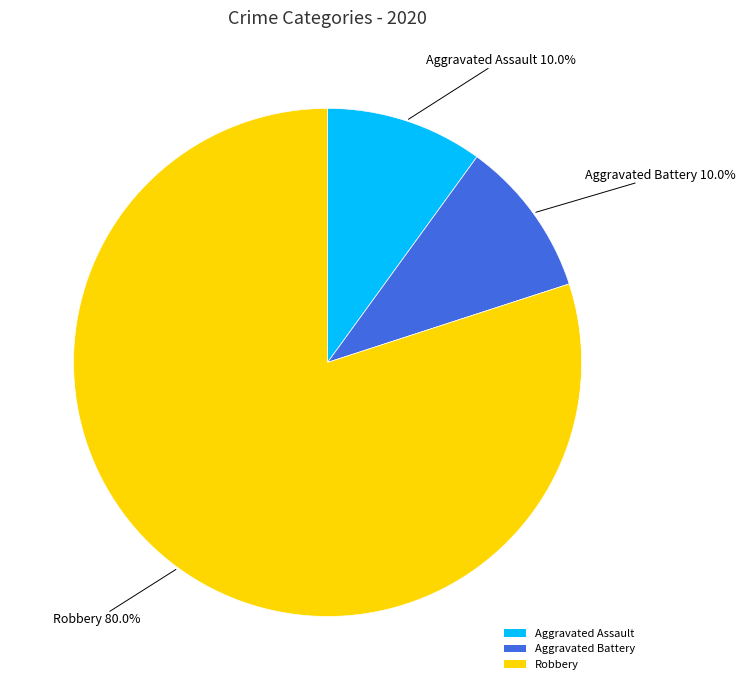

The Aggravated Assault slice represents 10% of the pie. True or false?

True